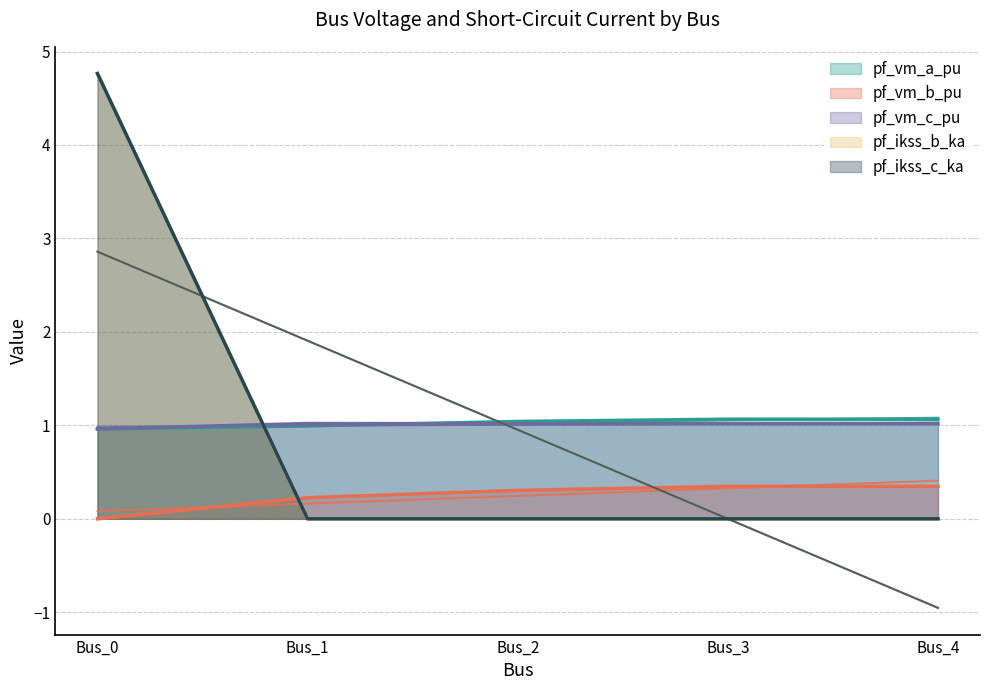

Reading right to left, list all the values displayed in this chart.

pf_vm_a_pu: Bus_4=1.1	Bus_3=1.1	Bus_2=1.0	Bus_1=1.0	Bus_0=1.0
pf_vm_b_pu: Bus_4=0.3	Bus_3=0.3	Bus_2=0.3	Bus_1=0.2	Bus_0=0.0
pf_vm_c_pu: Bus_4=1.0	Bus_3=1.0	Bus_2=1.0	Bus_1=1.0	Bus_0=1.0
pf_ikss_b_ka: Bus_4=0.0	Bus_3=0.0	Bus_2=0.0	Bus_1=0.0	Bus_0=4.8
pf_ikss_c_ka: Bus_4=0.0	Bus_3=0.0	Bus_2=0.0	Bus_1=0.0	Bus_0=4.8